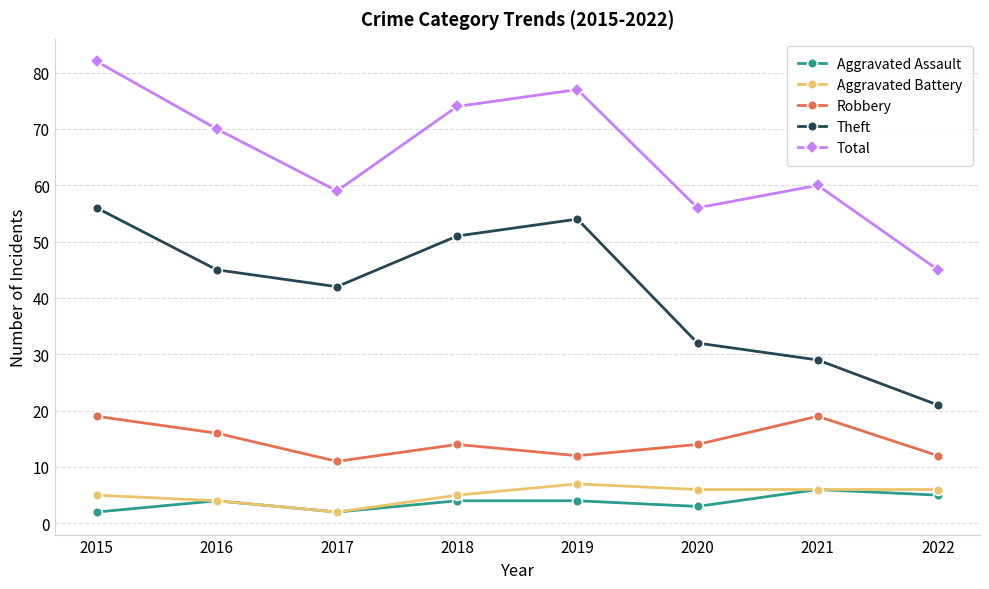

The value of Total at 2018 is 74. True or false?

True